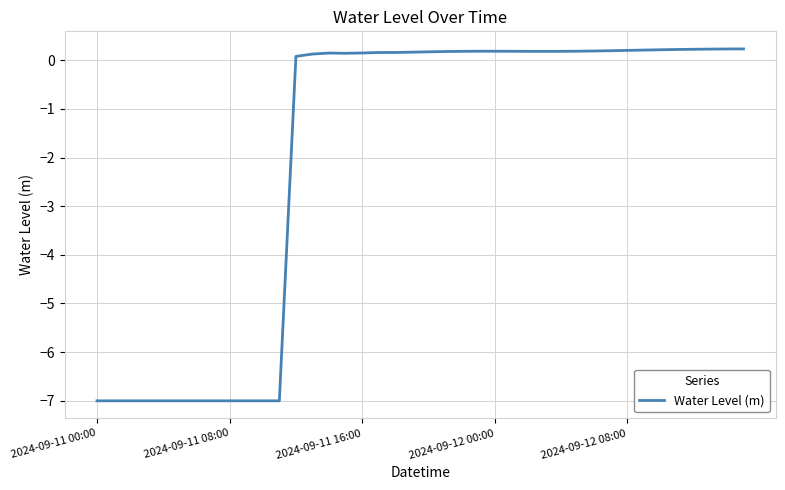

What is the difference between the maximum and minimum values?

7.2